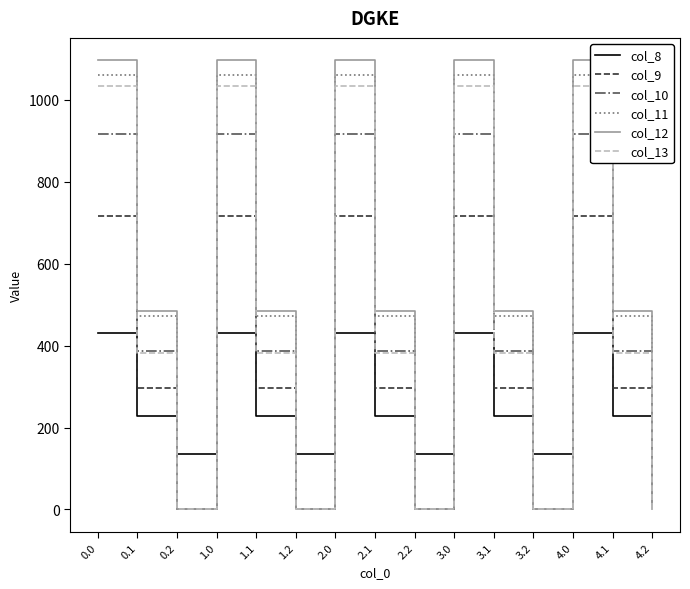

True or false: col_11 and col_8 cross at least once.

True